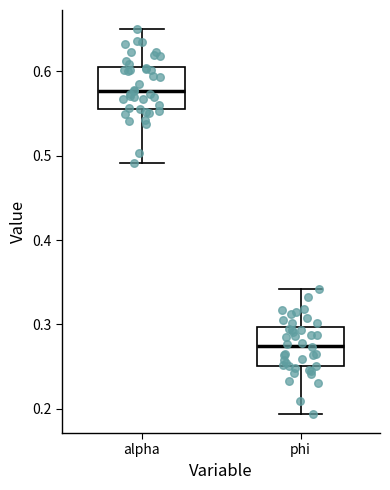

Which box has the lowest median line?

phi